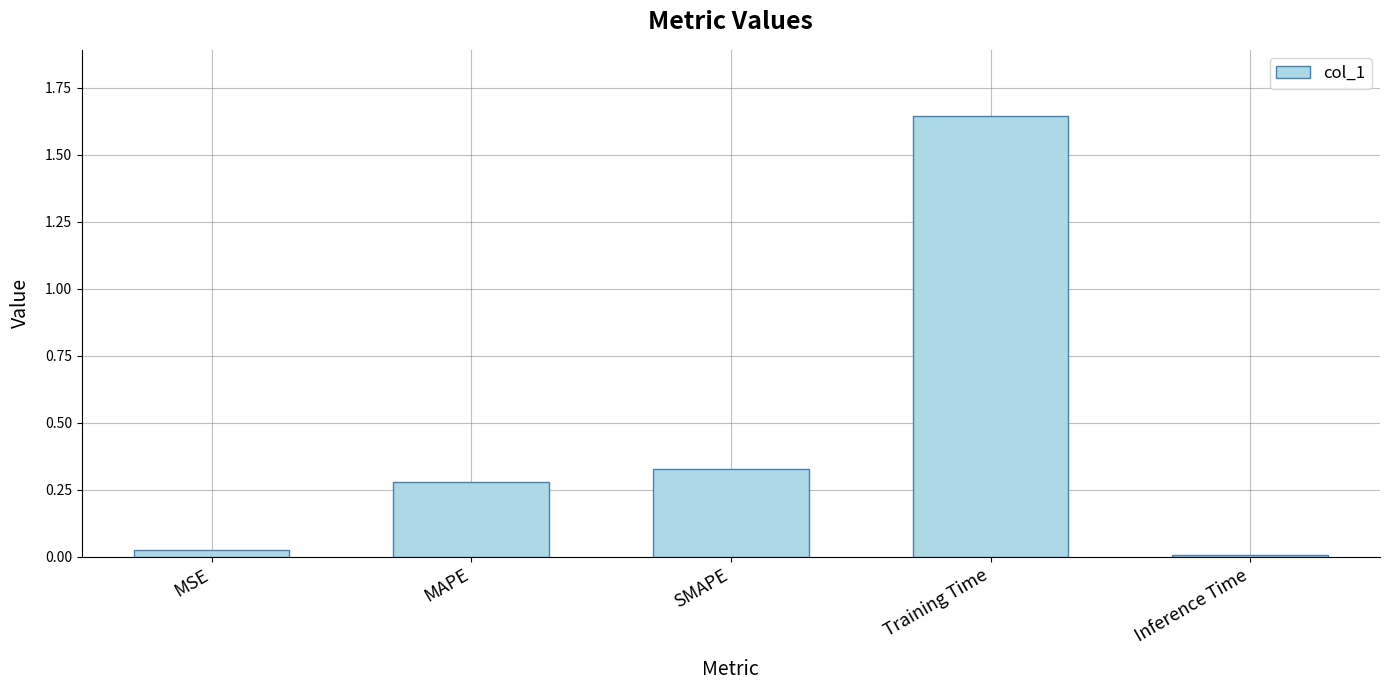

What is the sum of all values?

2.3